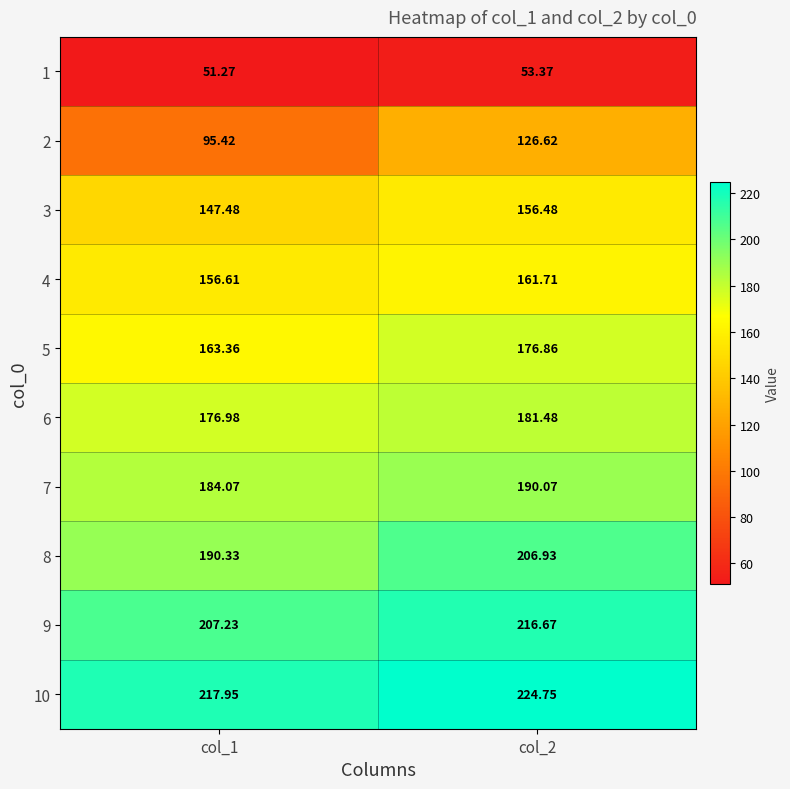

Is the value of 3 at col_1 greater than the value of 5 at col_2?

No